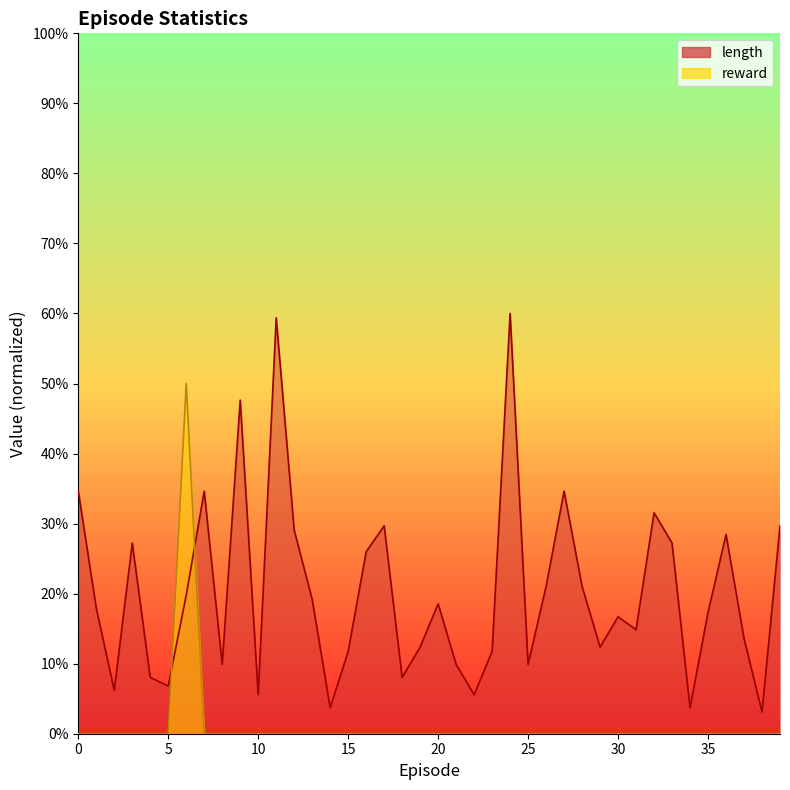

What is the value of the length point at the 16th from the left?

11.8